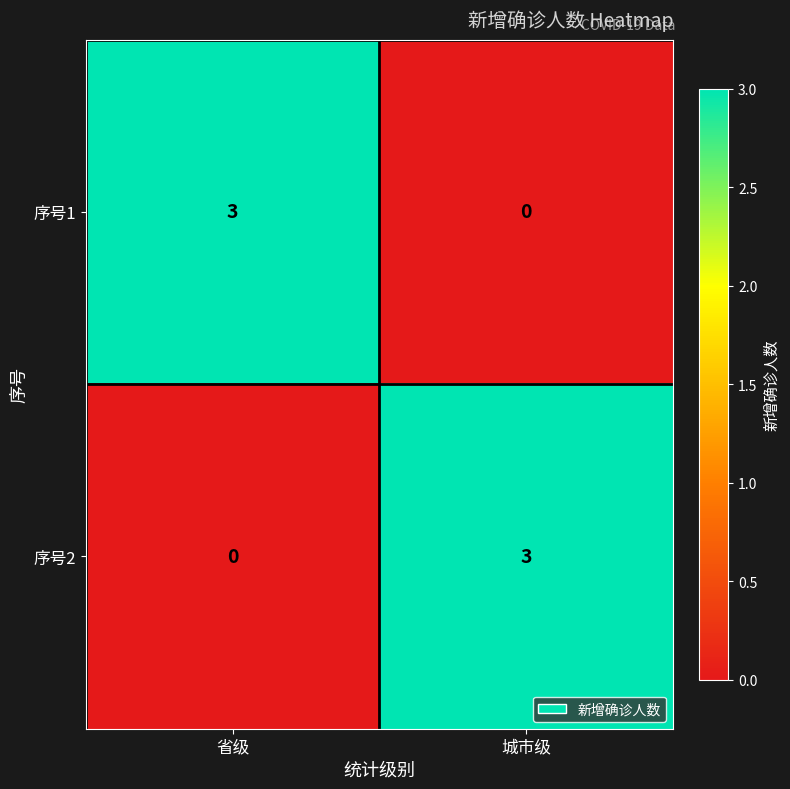

How many data points does each series have?

2